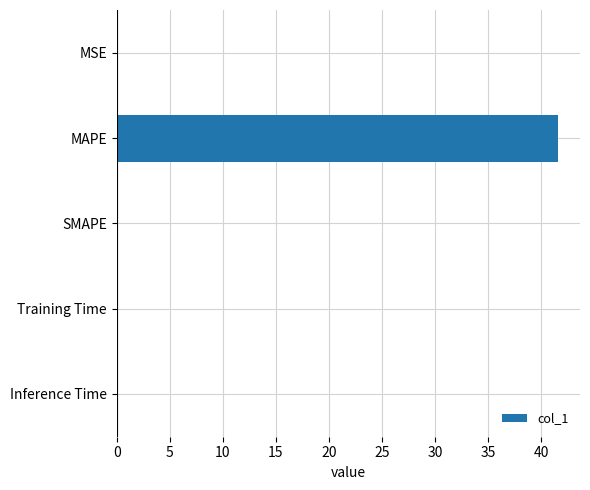

Which category has the highest value across all series?

MAPE